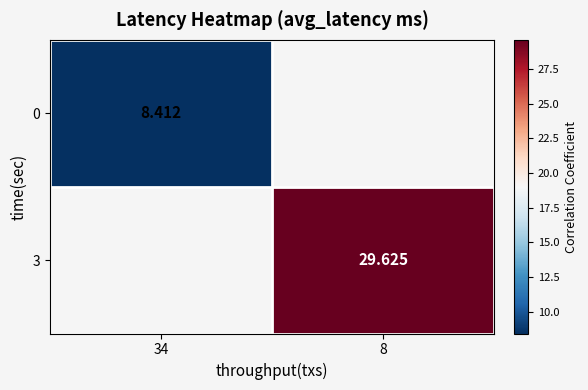

How many values in 3 are above zero?

1